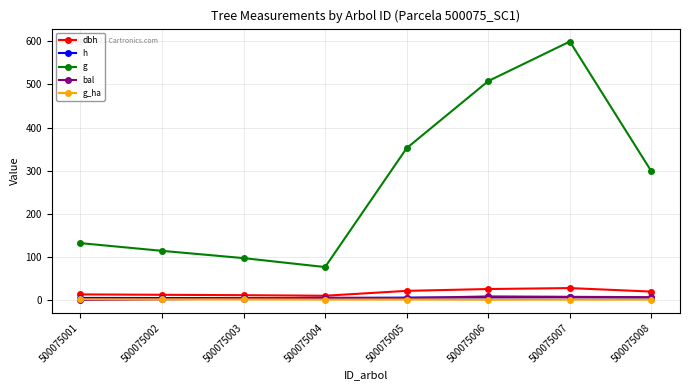

True or false: h and g_ha intersect in this chart.

False